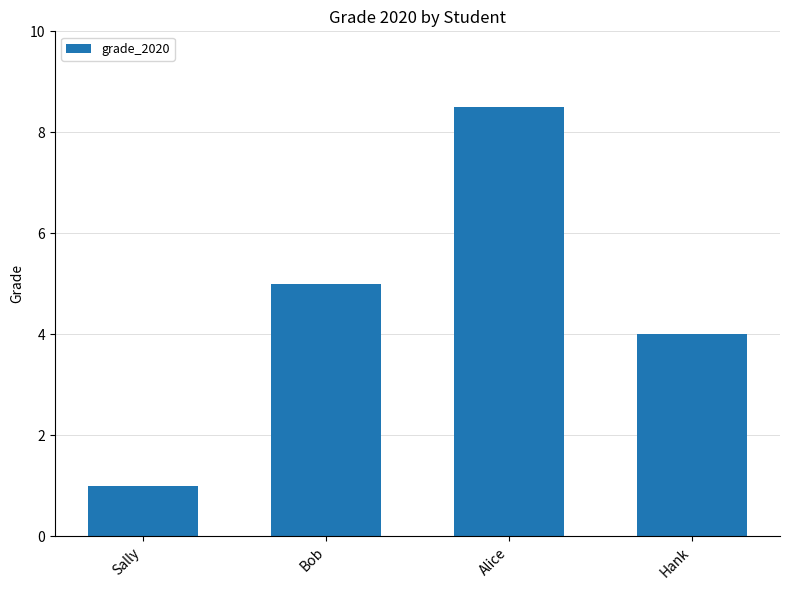

Reading left to right, what are all the values shown in this chart?

1.0	5.0	8.5	4.0